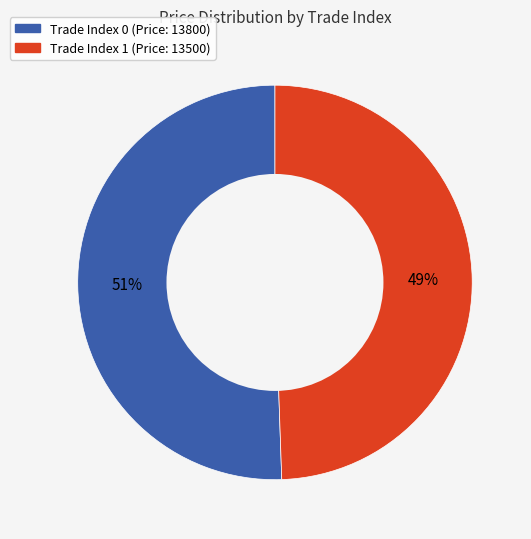

To the nearest percent, what is the average slice percentage?

50%